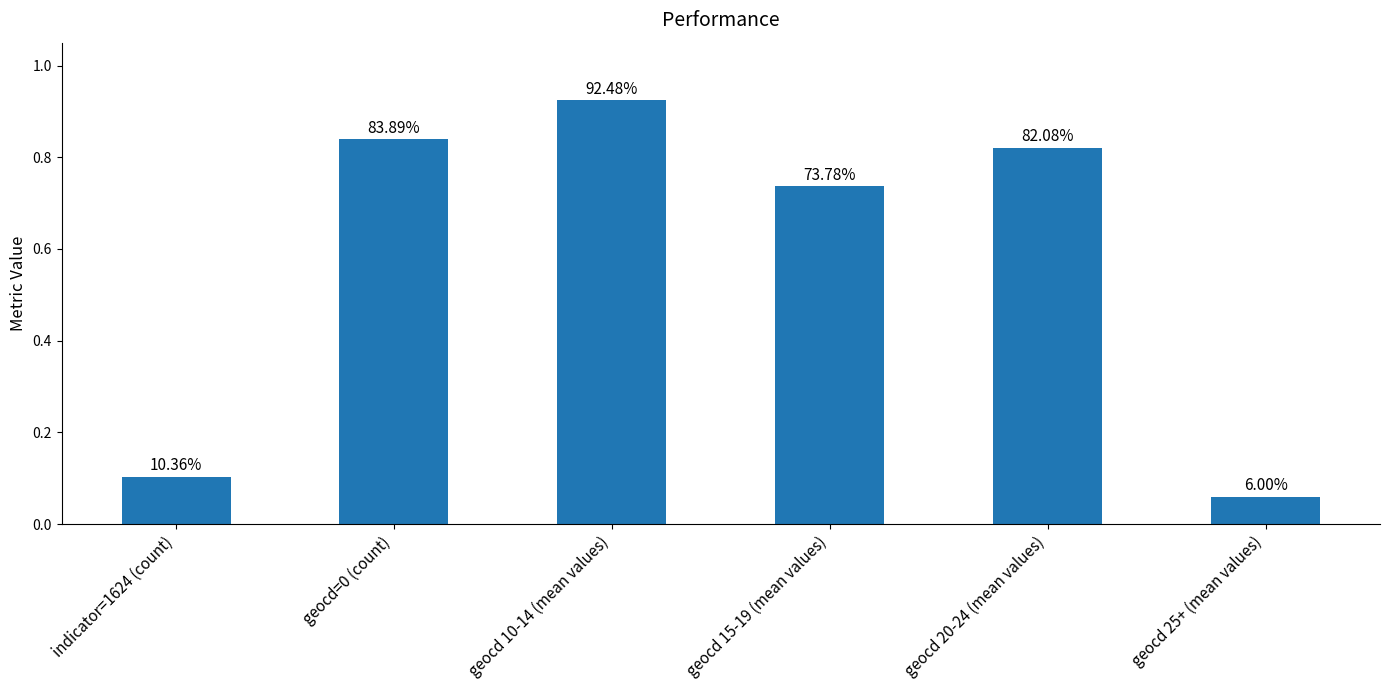

What is the sum of all values?

3.5